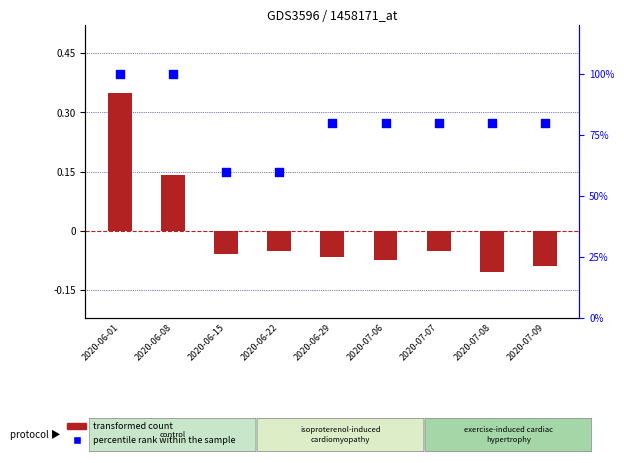

Is the value of transformed count at 2020-07-08 greater than the value of percentile rank within the sample at 2020-06-01?

No